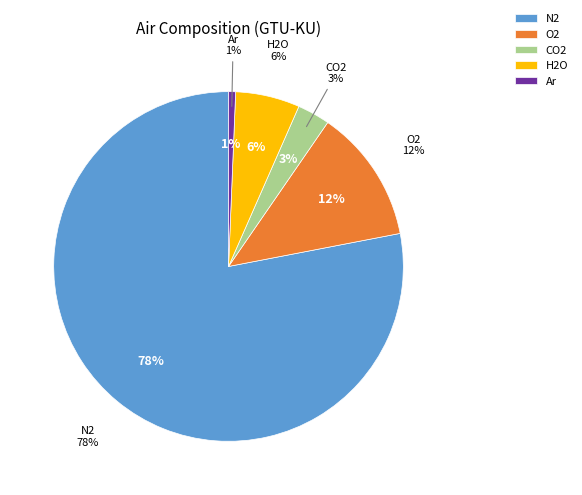

Rank the categories by value from lowest to highest.

Ar, CO2, H2O, O2, N2